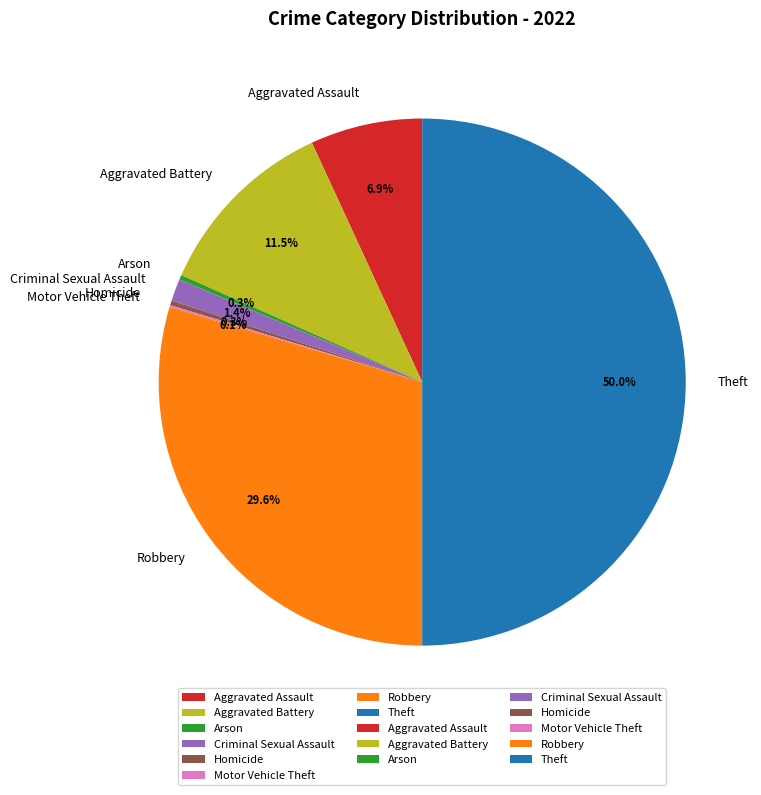

Does Criminal Sexual Assault represent more than half of the total?

No